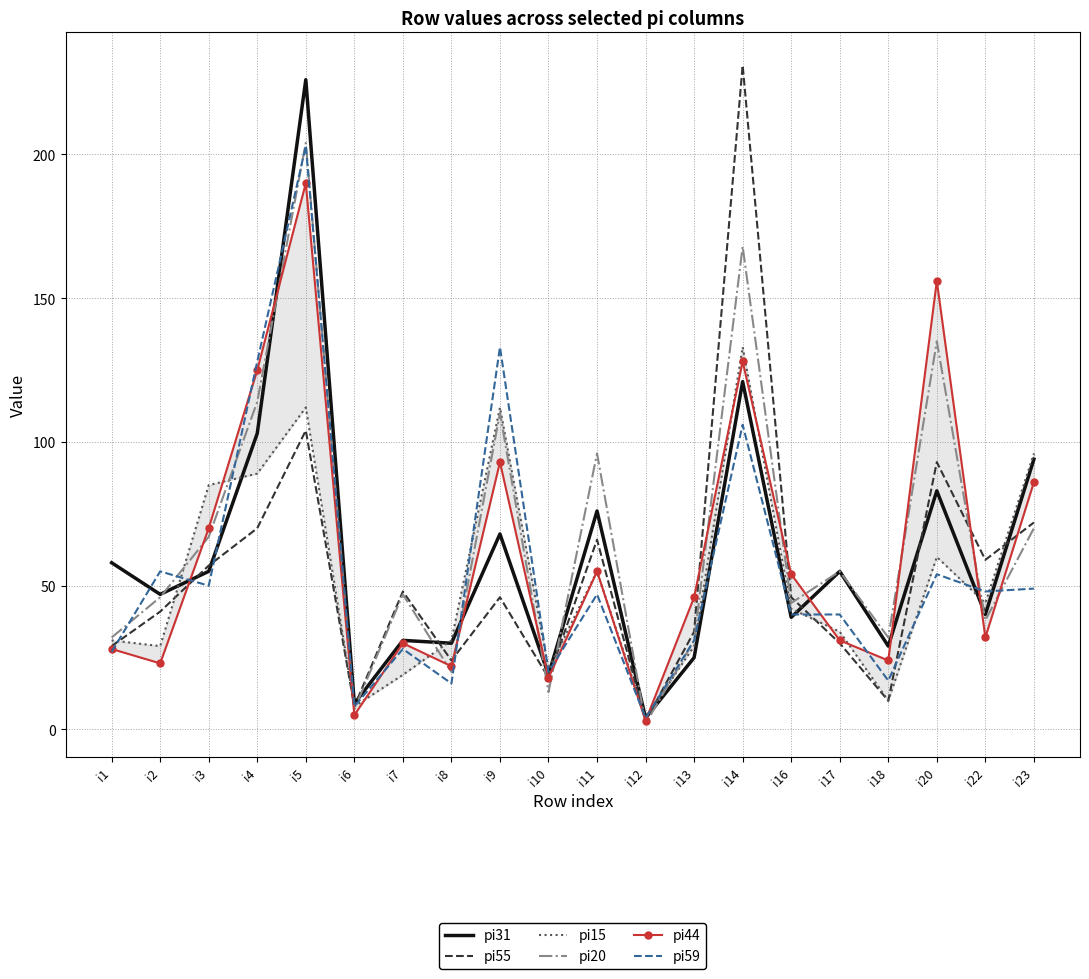

Rank the series by their maximum value, from highest to lowest.

pi55, pi31, pi20, pi59, pi44, pi15